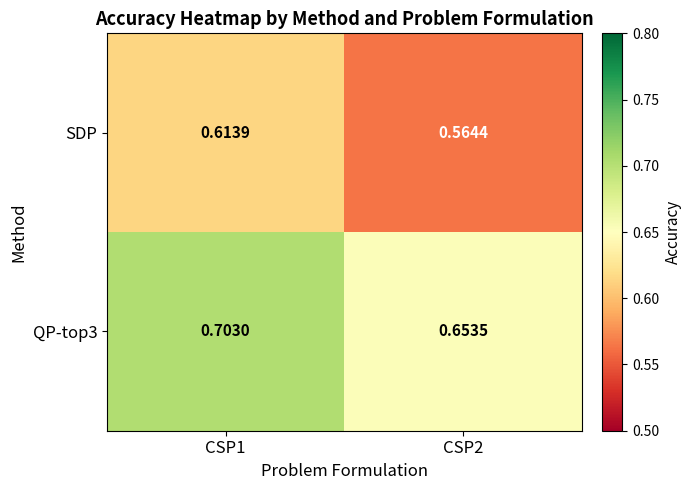

At which category does the chart reach its minimum across all series?

CSP2